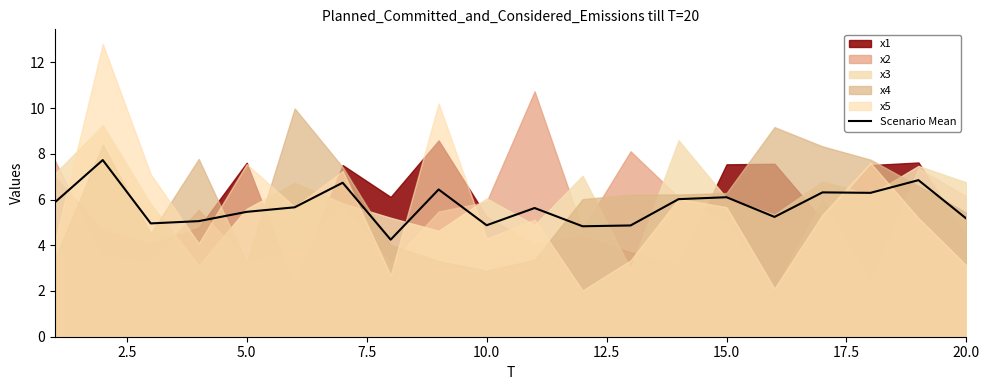

What is the value of the 17th point from the left?

6.3